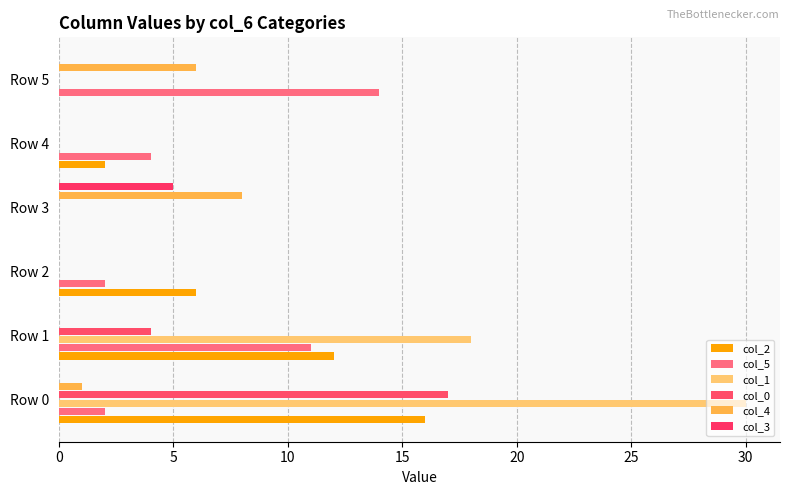

List the series in order of their peak value, lowest first.

col_3, col_4, col_5, col_2, col_0, col_1